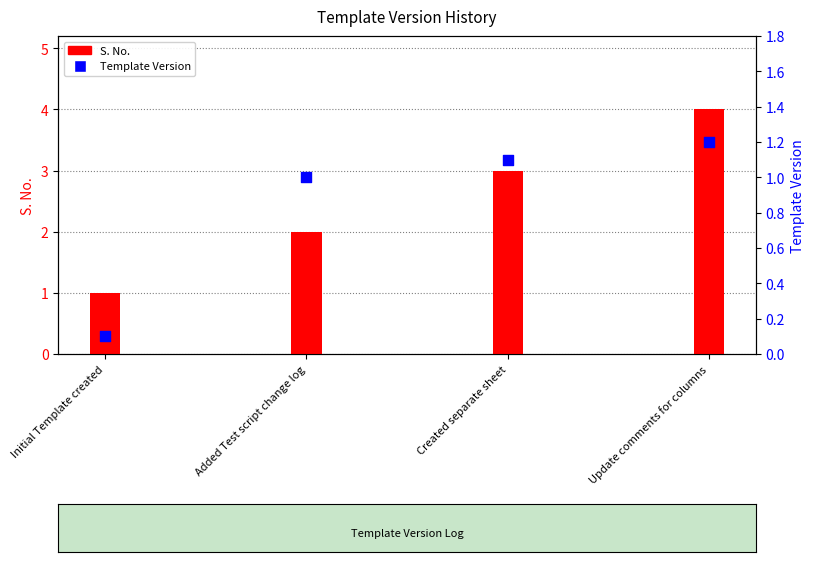

Which series reaches the maximum Y coordinate?

S. No.